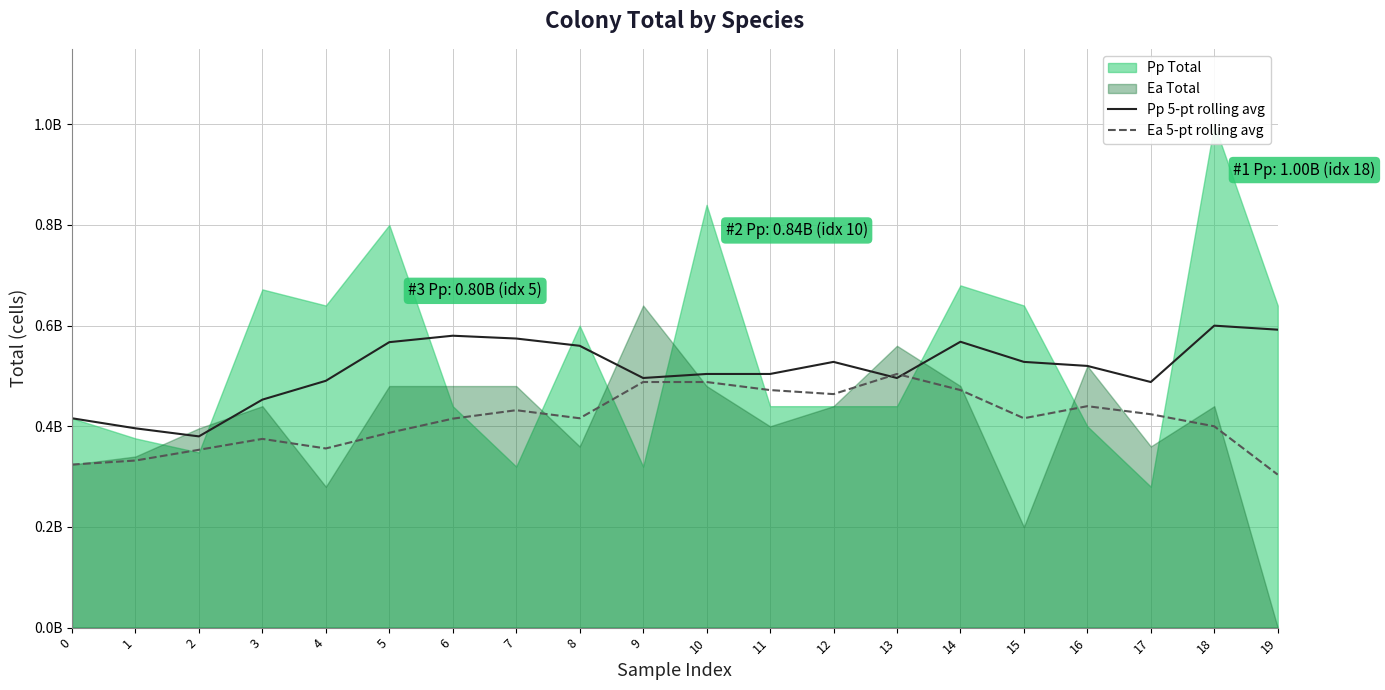

How many lines are shown in the chart?

2